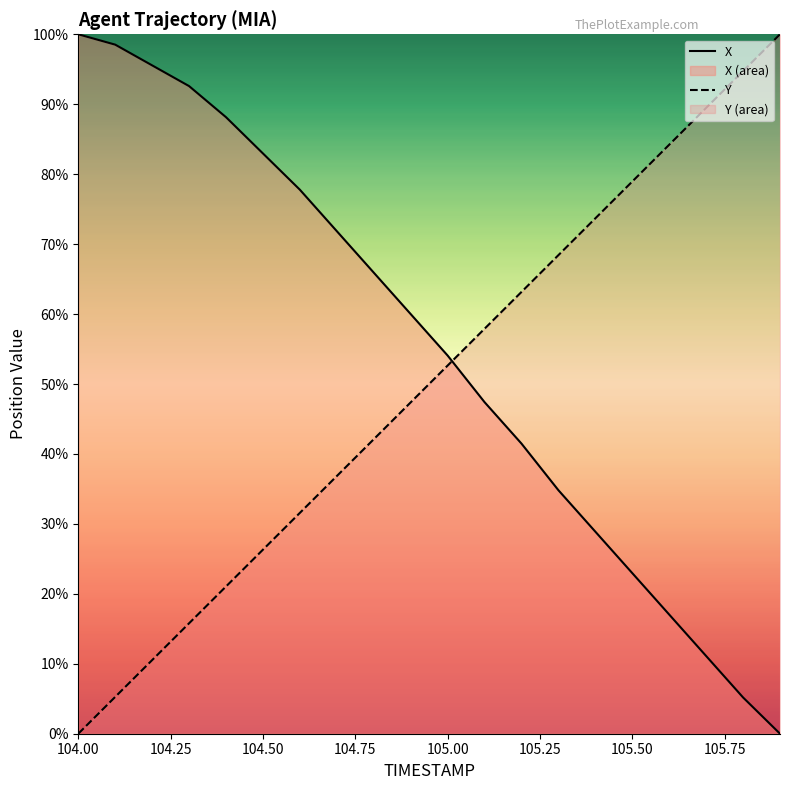

What are all the series names shown in the legend?

X, Y